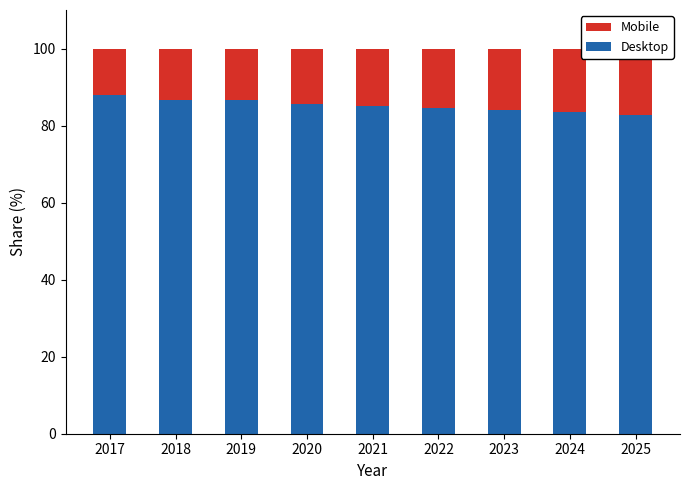

What is the value of the Mobile bar at the 8th from the left?

16.6